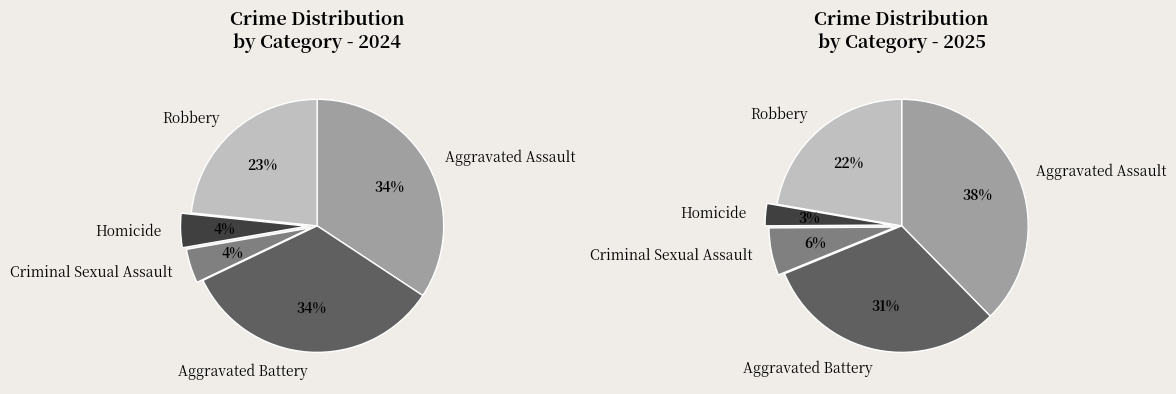

The Aggravated Assault slice represents 49% of the pie. True or false?

False